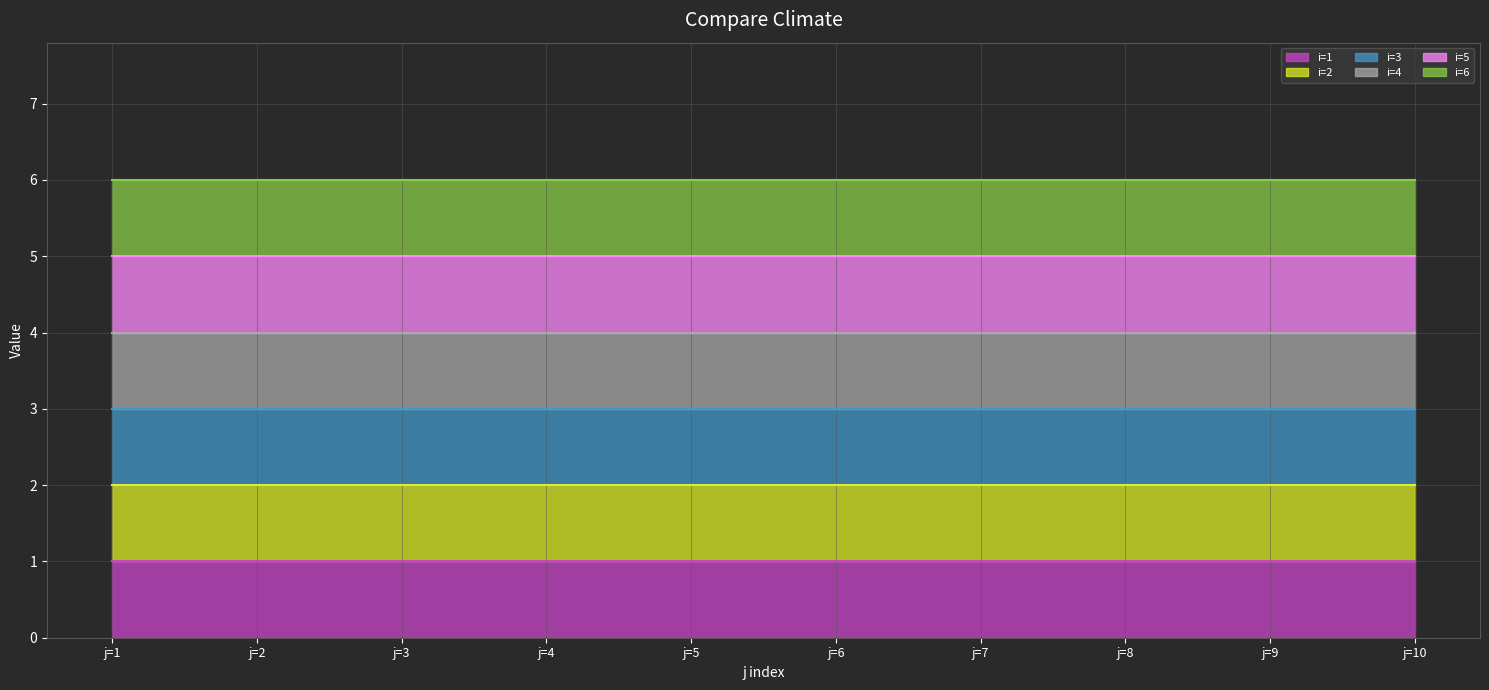

Which series changed the most between j=2 and j=8?

i=1 line